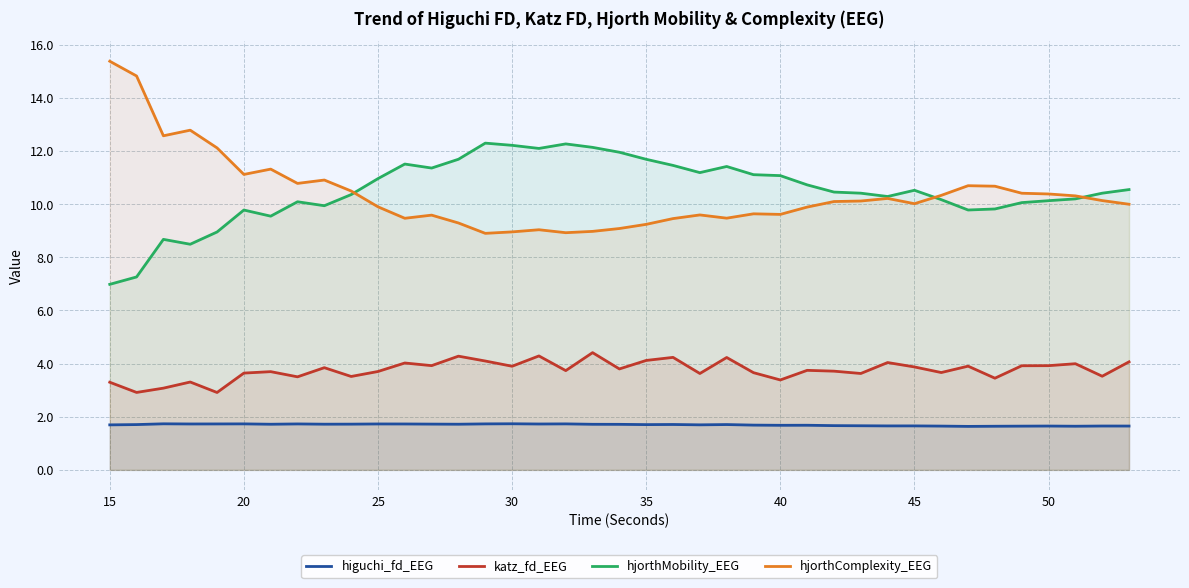

Which series has the largest range (max minus min)?

hjorthComplexity_EEG